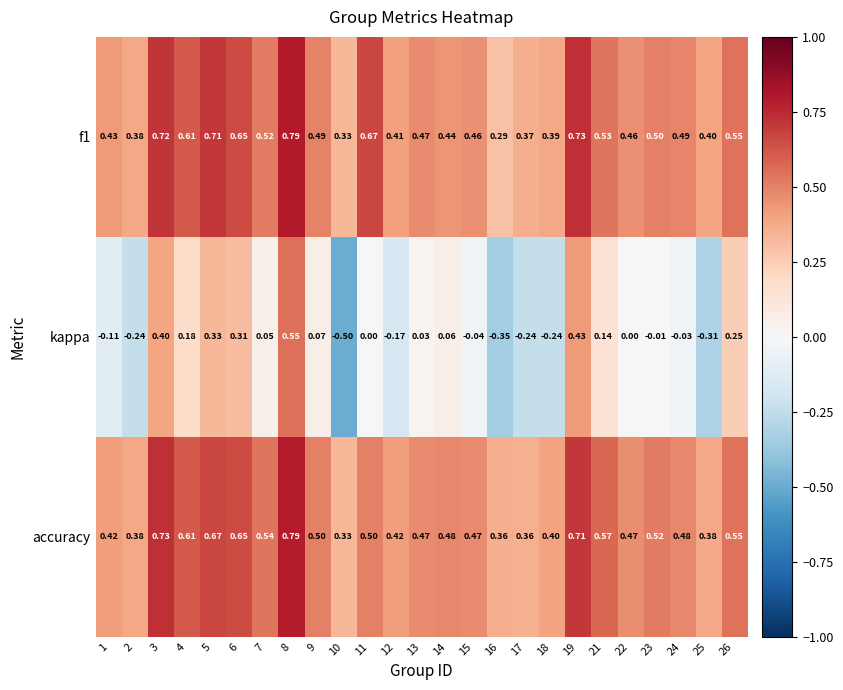

Is the value of accuracy at 4 greater than the value of f1 at 2?

Yes